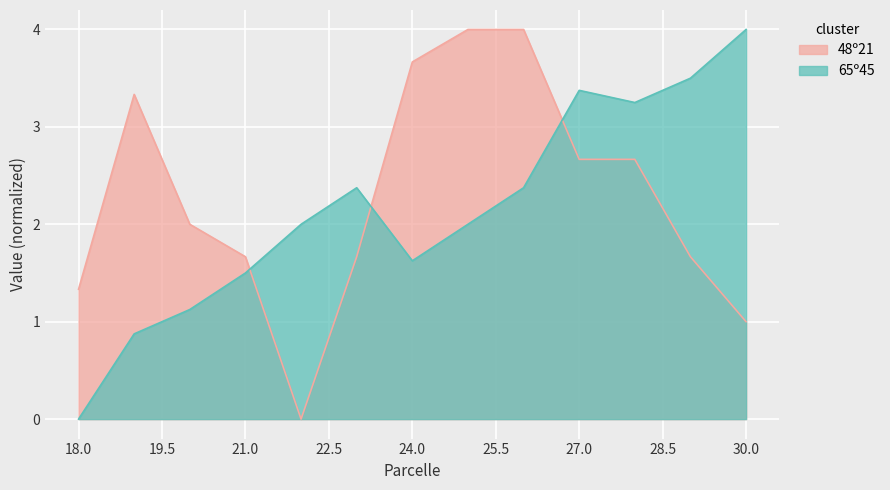

At which category is the sum across all series the highest?

26